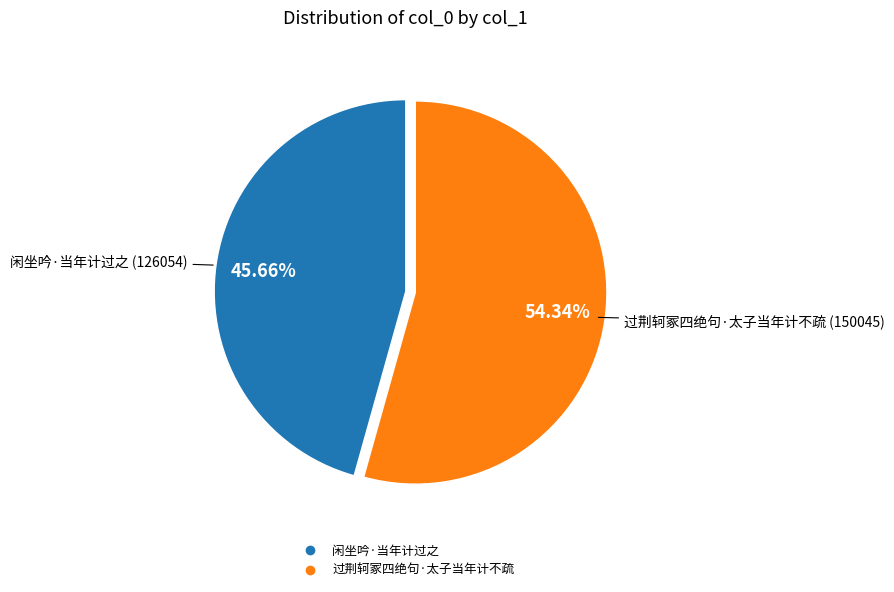

How many slices are in this pie chart?

2